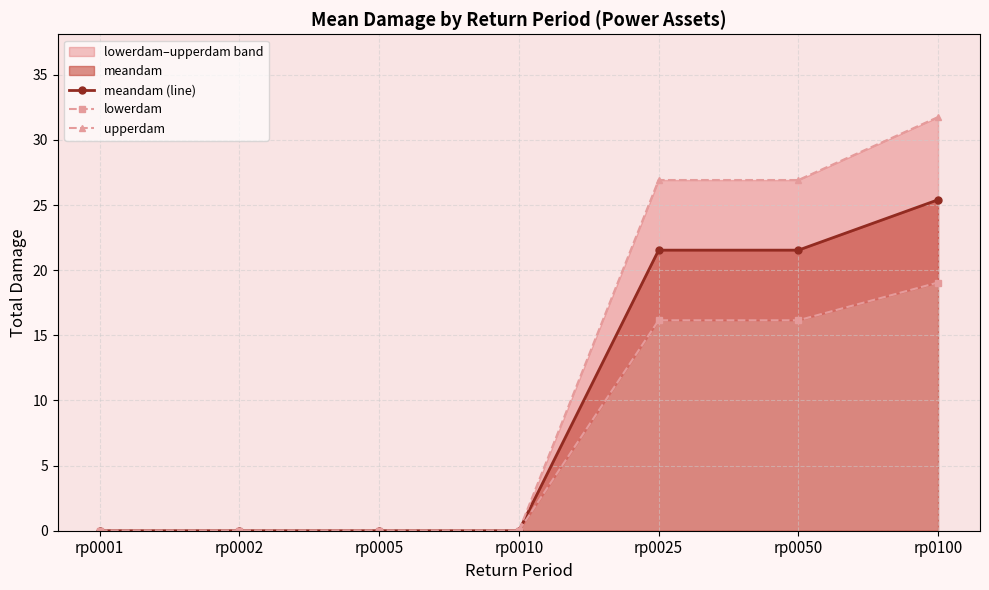

The value of lowerdam at rp0025 is 16.2. True or false?

True